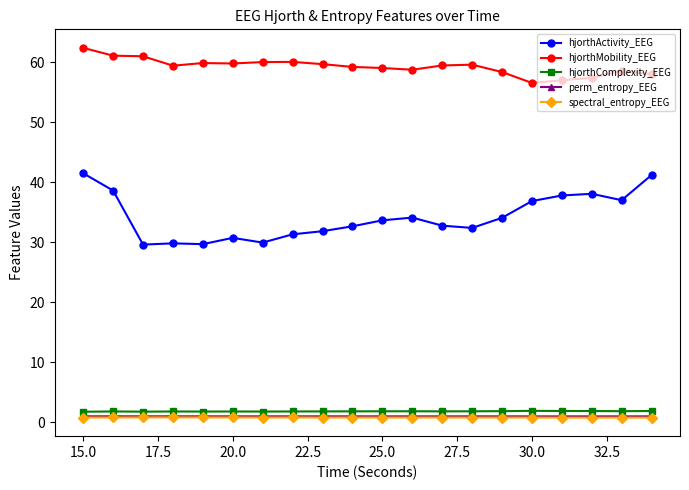

How many lines are shown in the chart?

5